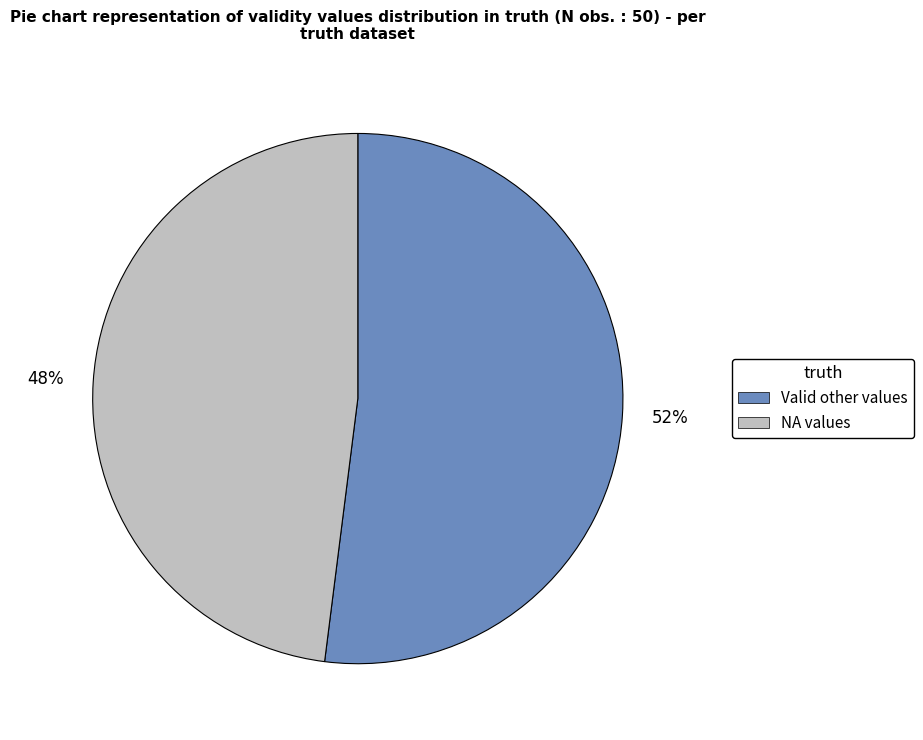

How many slices are in this pie chart?

2